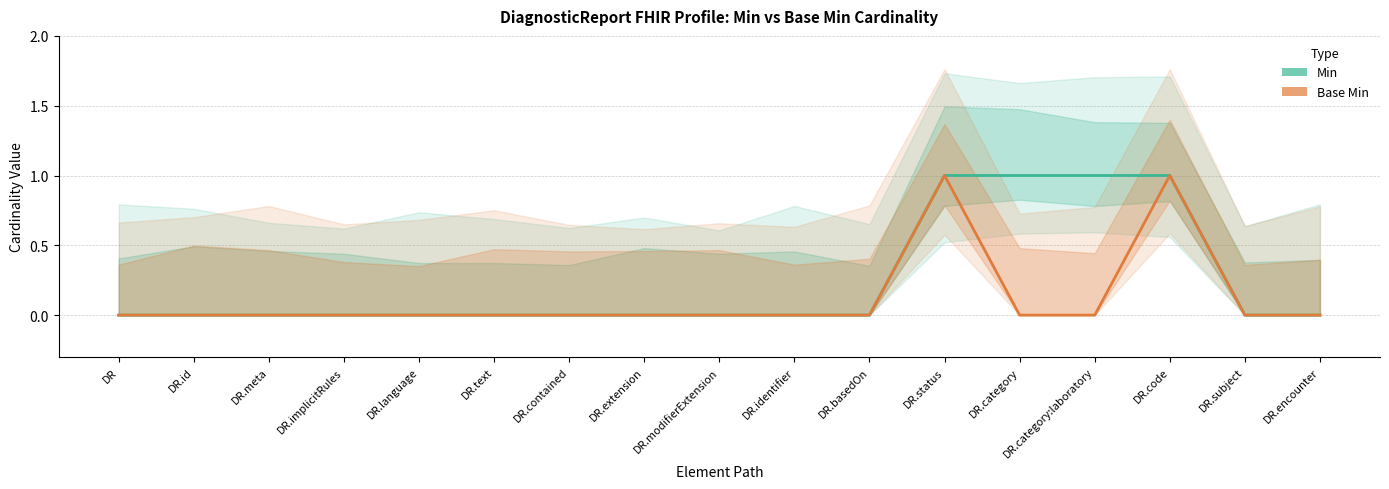

At which label does Min reach its minimum?

DR